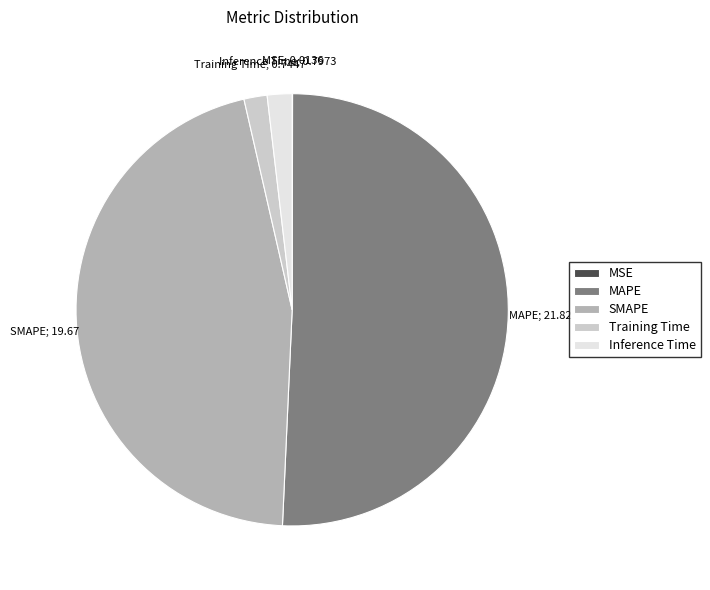

Which category has the biggest portion of the pie?

MAPE